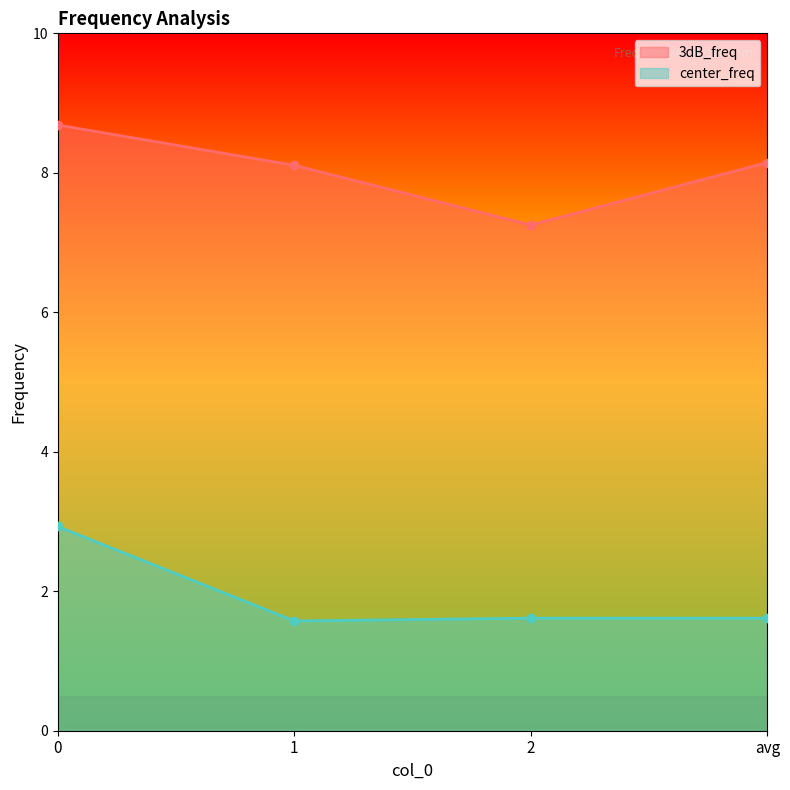

What value does the center_freq series have at 2?

1.6